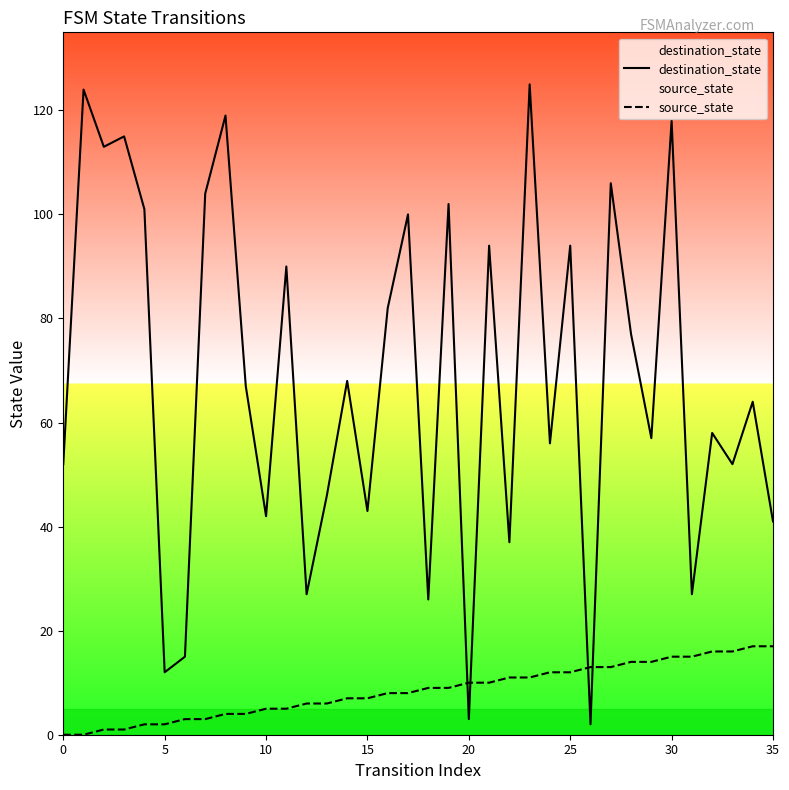

At how many categories does at least one series exceed 122?

2